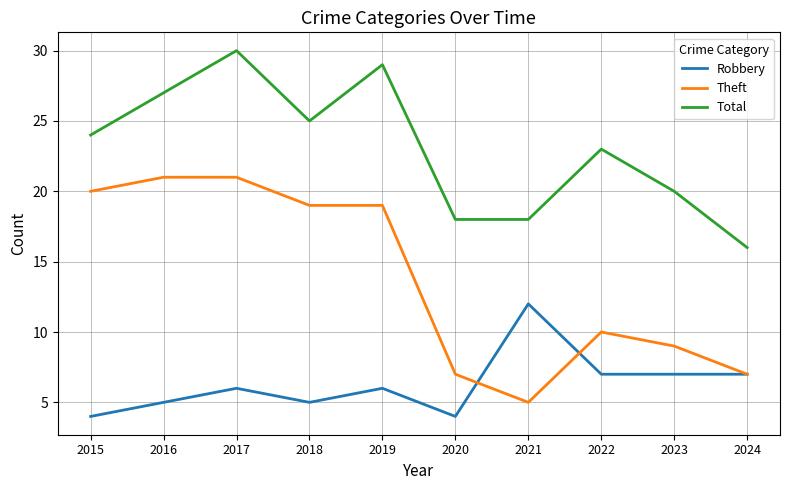

The value of Total at 2021 is 32. True or false?

False